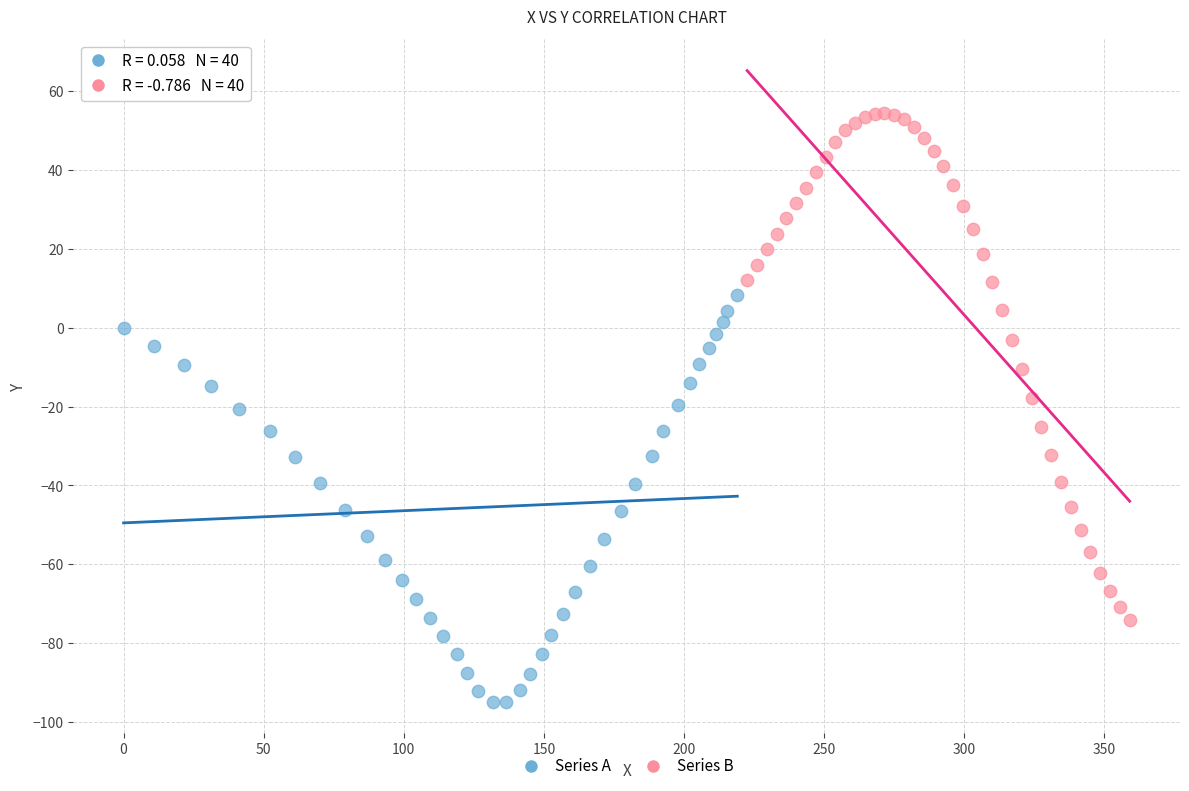

Which series has the largest Y range (max minus min)?

Series B